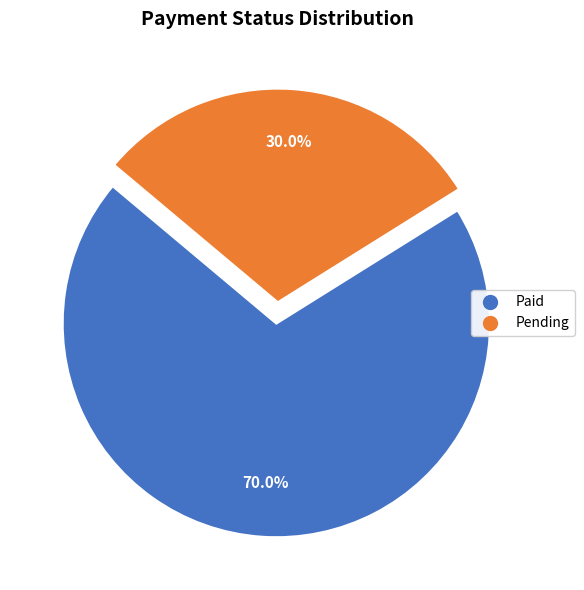

True or false: Paid accounts for 61% of the total.

False